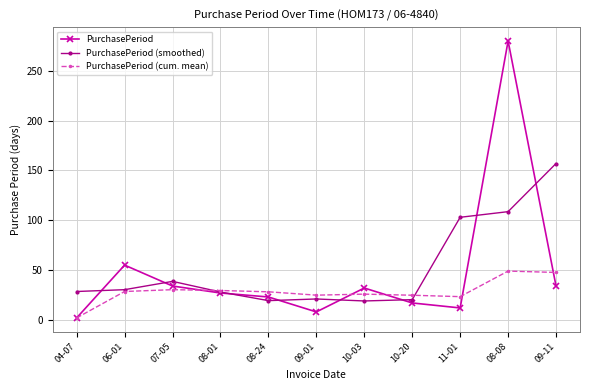

Which series has the widest spread of values?

PurchasePeriod